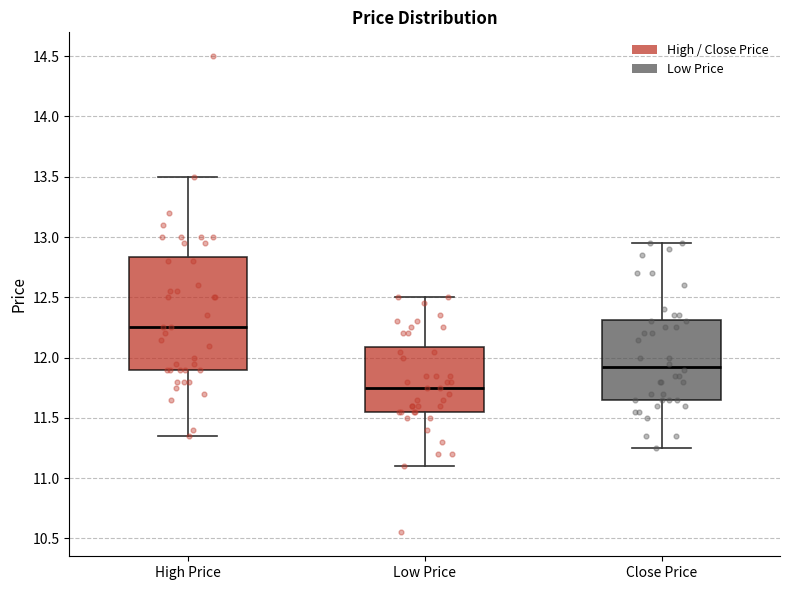

Which box has the highest median line?

High Price